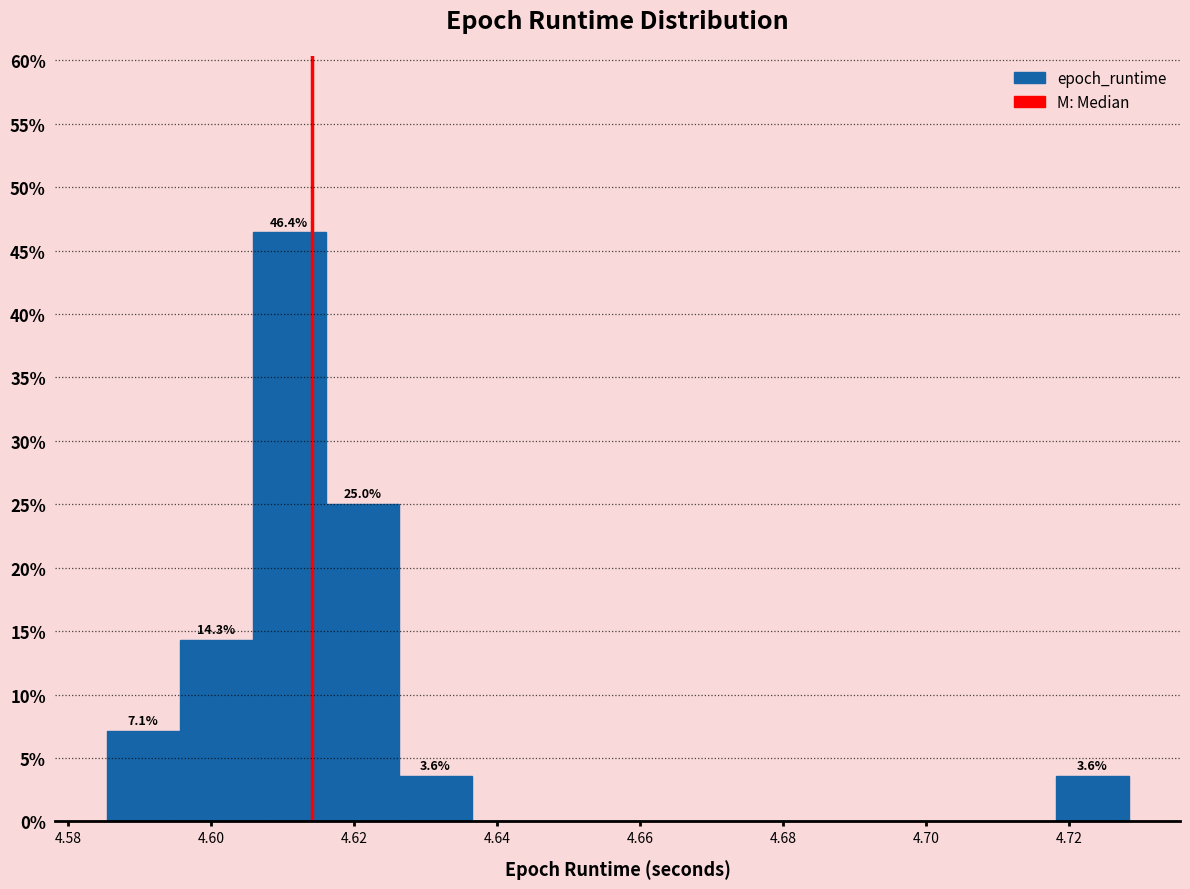

Which range on the x-axis has the tallest bar?

4.606 to 4.616